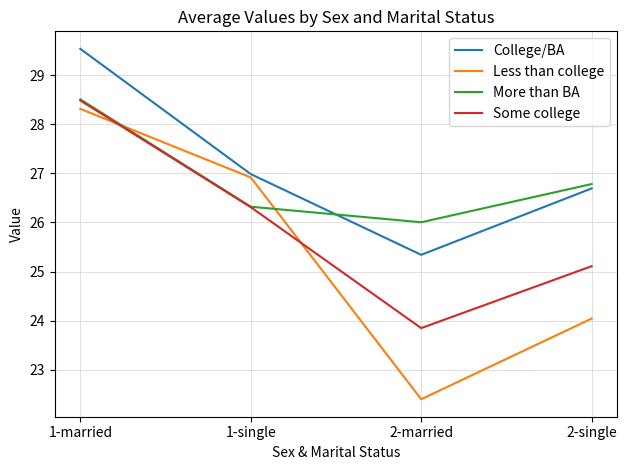

Which label corresponds to the largest value in the chart?

1-married